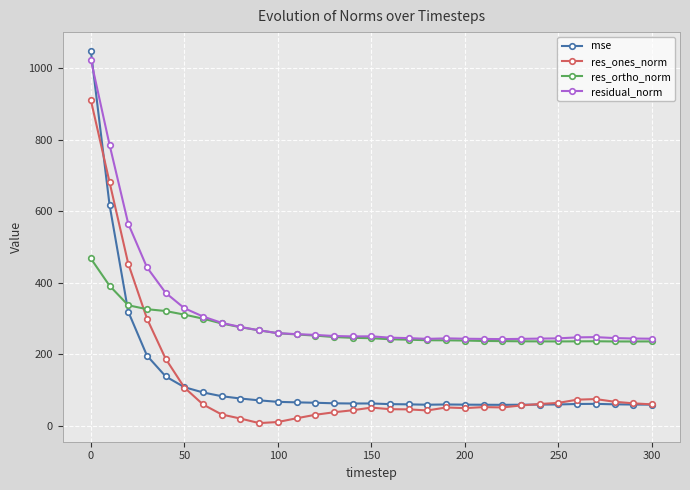

Which series has the largest total across all categories?

residual_norm